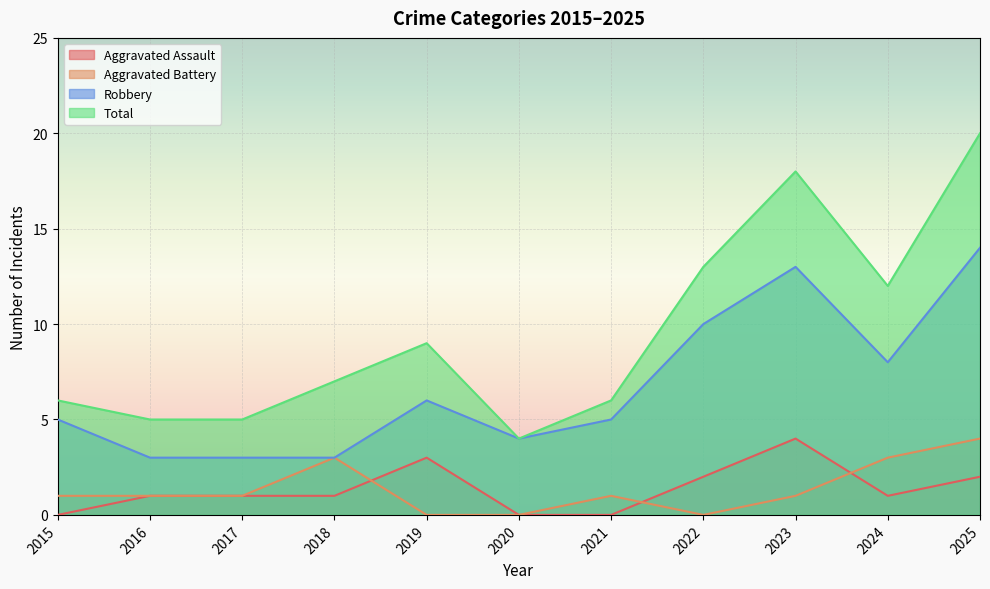

At how many categories does at least one series exceed 19?

1